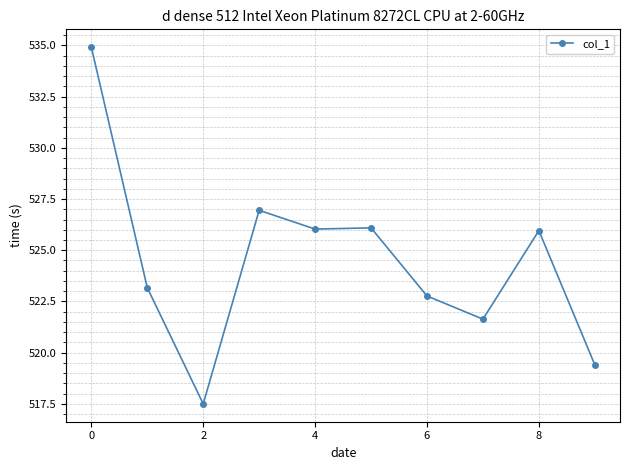

What is the value of the 5th point from the left?

526.0